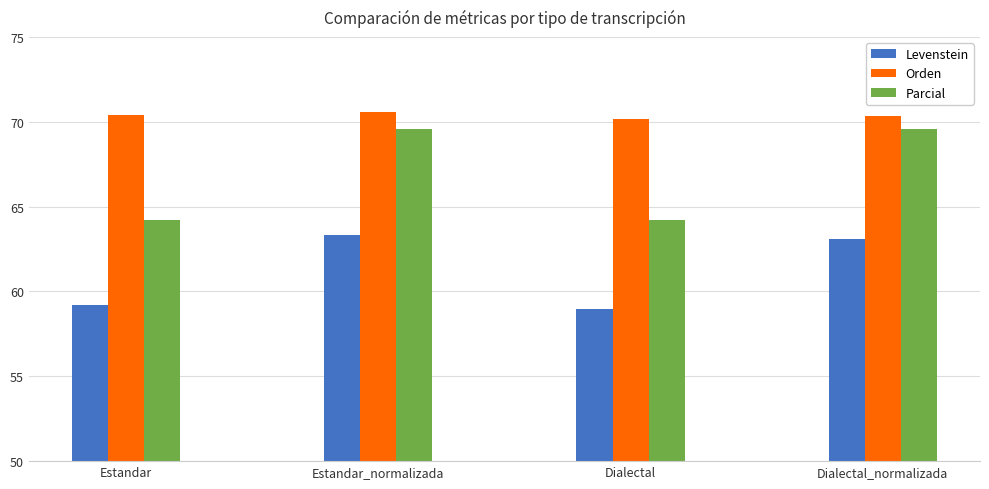

What is the average value of the Parcial series?

66.9